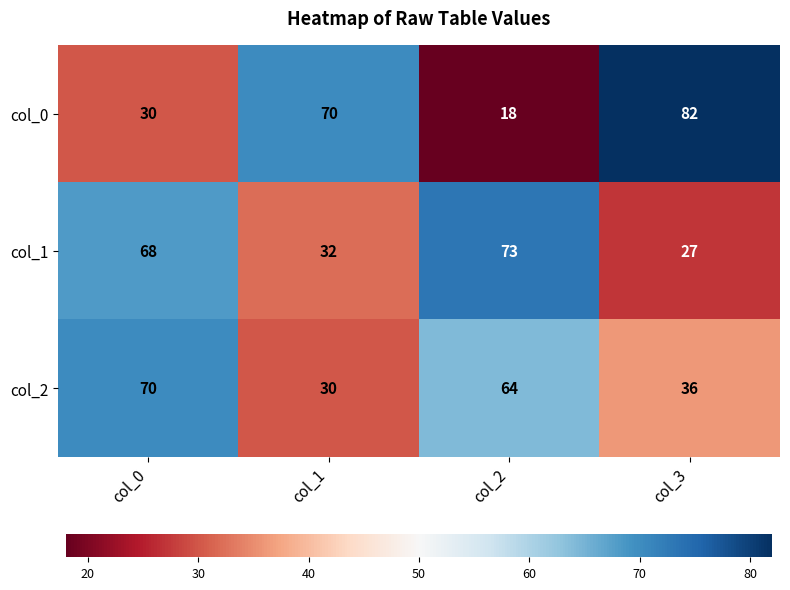

What is the average value of the col_0 series?

50